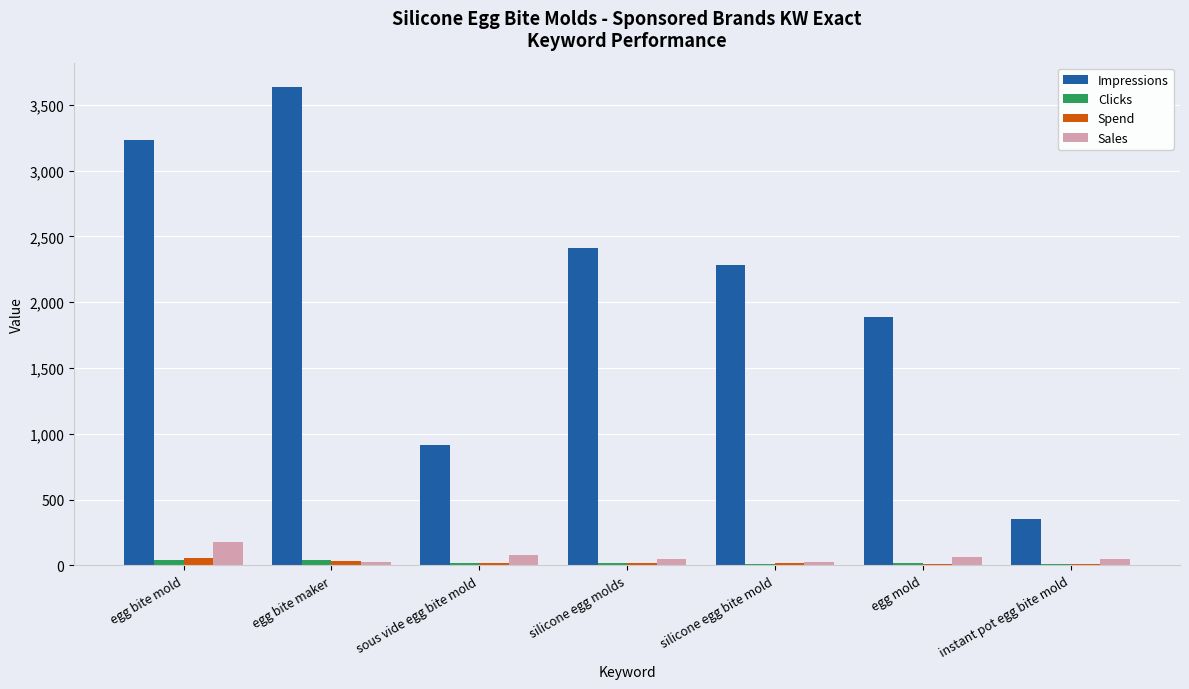

What is the maximum value for Sales?

181.7